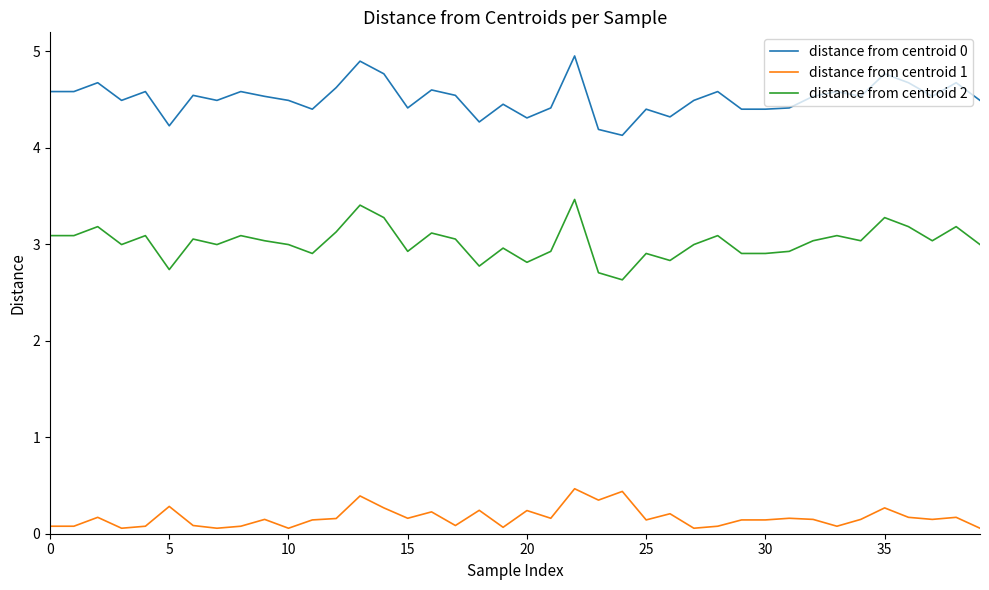

List the series in order of their peak value, highest first.

distance from centroid 0, distance from centroid 2, distance from centroid 1